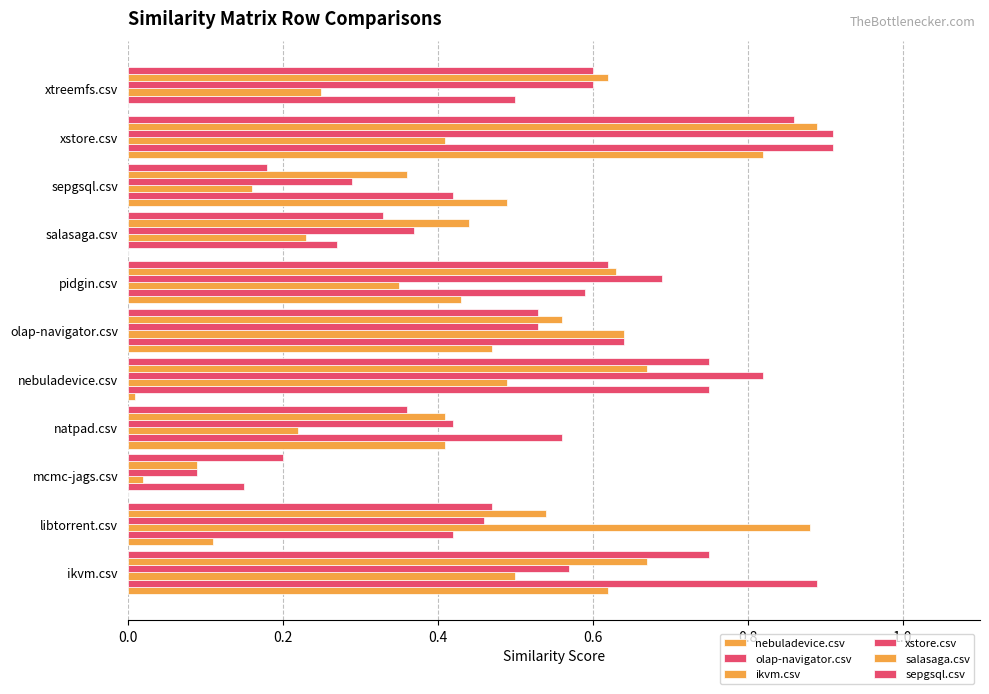

Count the number of data series in this chart.

6